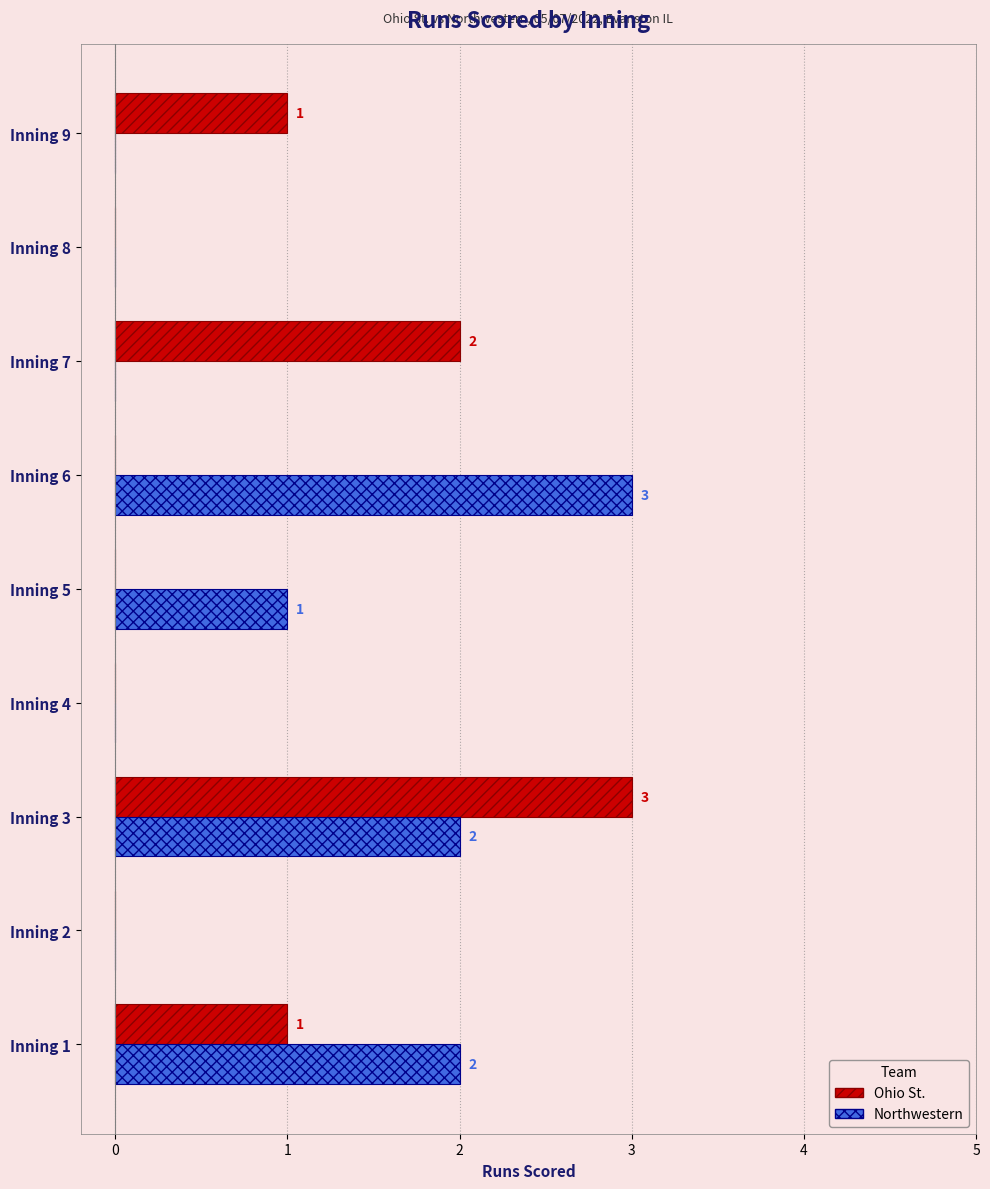

What is the sum of all Northwestern values?

8